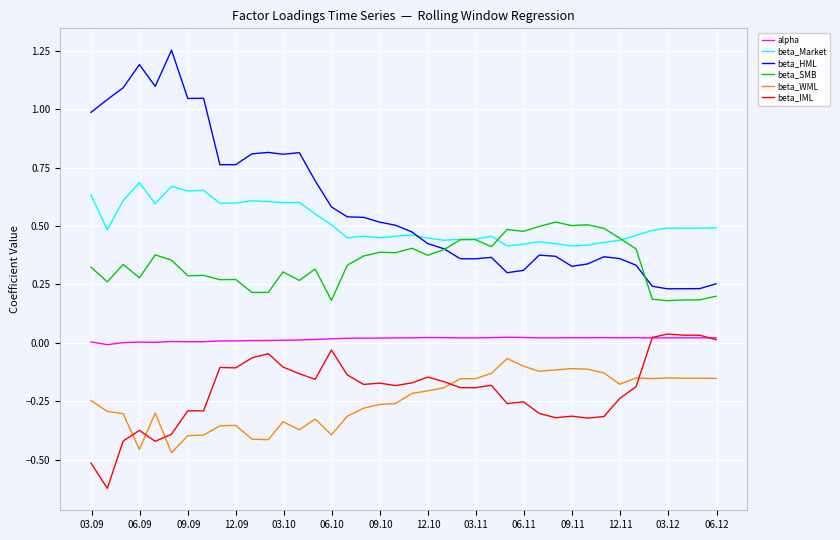

Which series has the largest range (max minus min)?

beta_HML